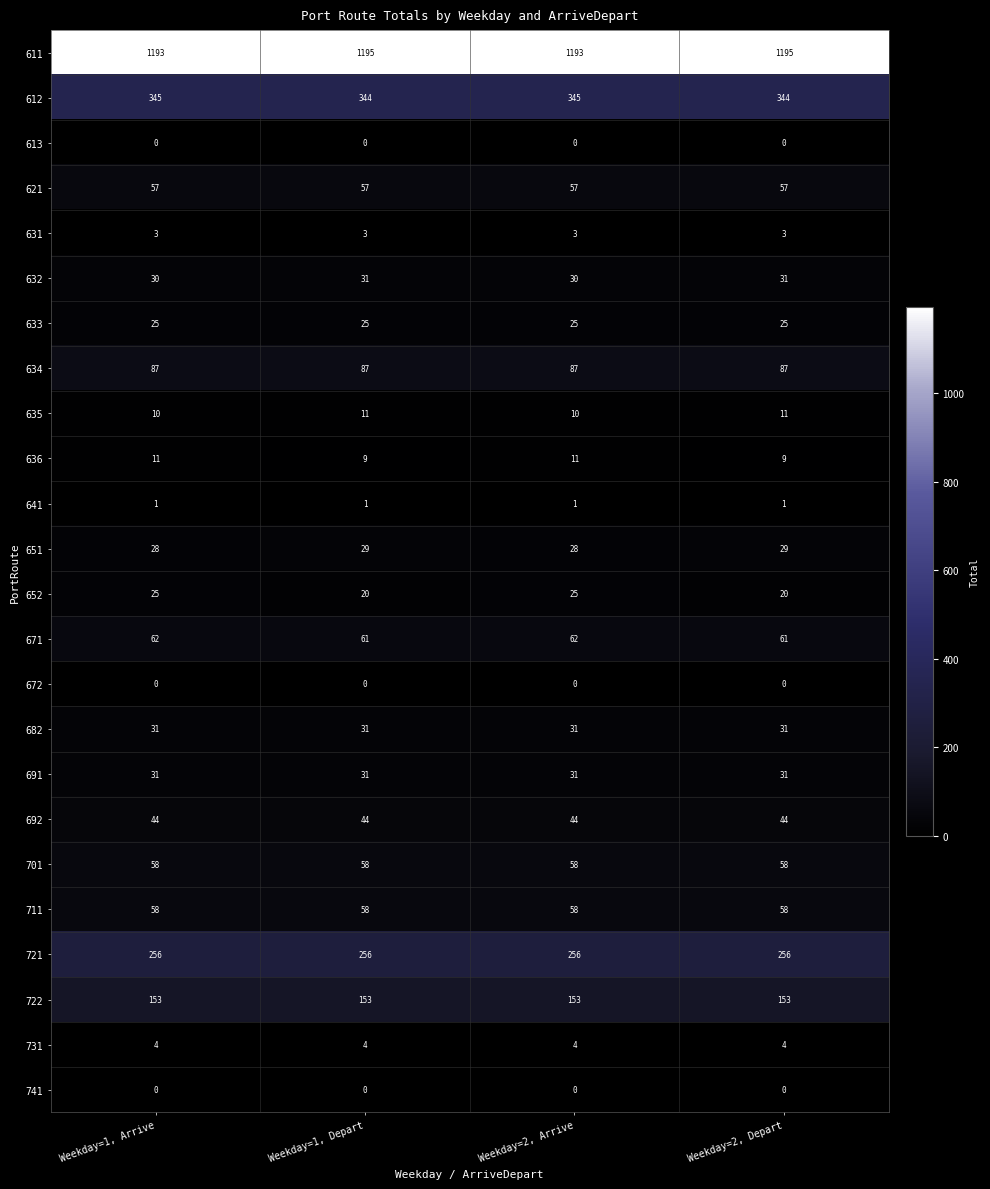

Which series has the largest total across all categories?

611